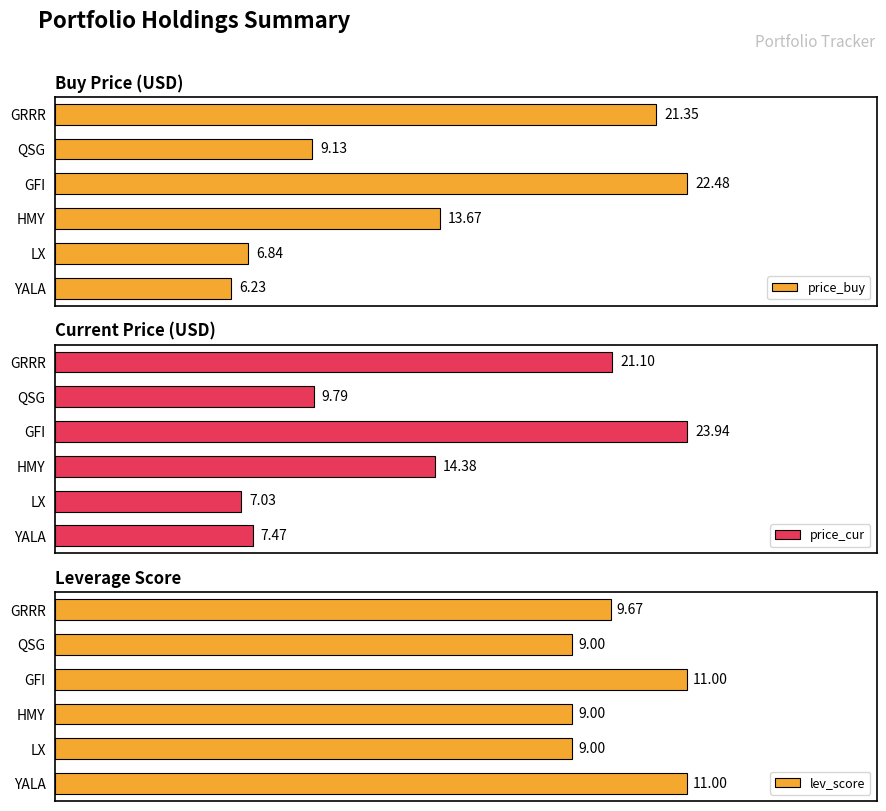

Reading left to right, list all the values displayed in this chart.

price_buy: 6.2	6.8	13.7	22.5	9.1	21.4
price_cur: 7.5	7.0	14.4	23.9	9.8	21.1
lev_score: 11.0	9.0	9.0	11.0	9.0	9.7